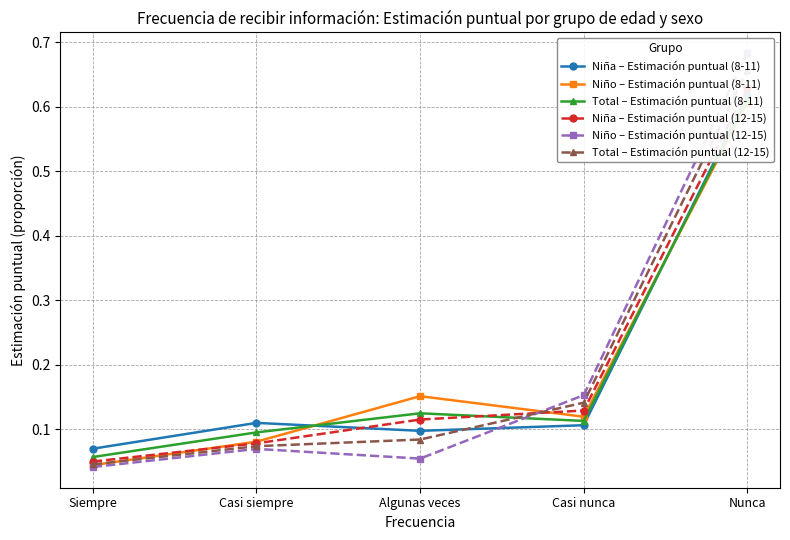

True or false: Niña – Estimación puntual (12-15) has more than 0 interior local peaks.

False